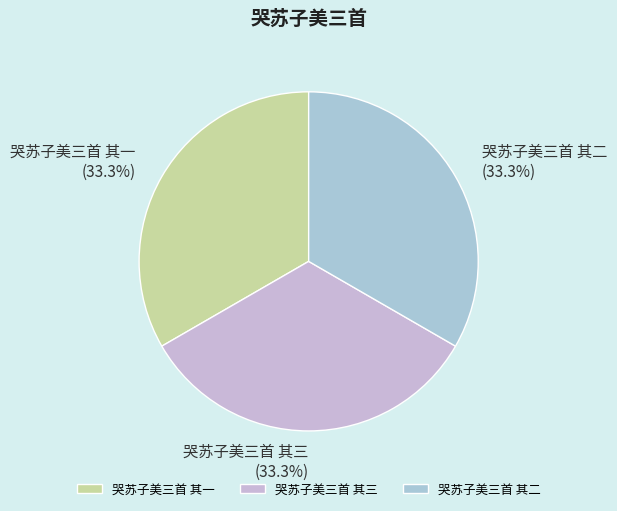

Is there a majority slice in this chart?

No